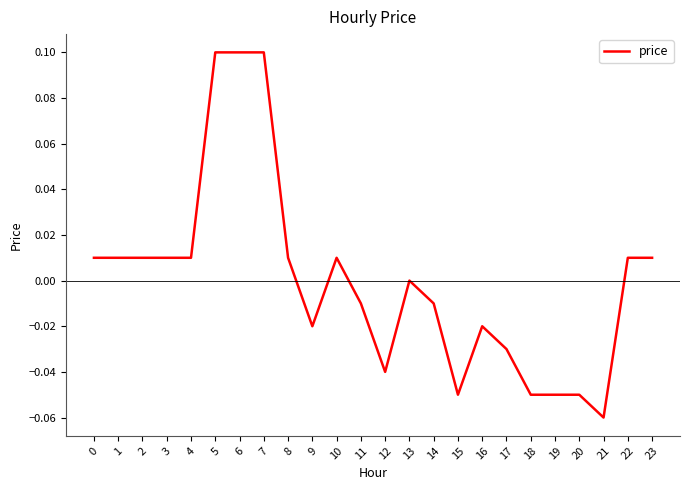

Which label corresponds to the smallest value in the chart?

21